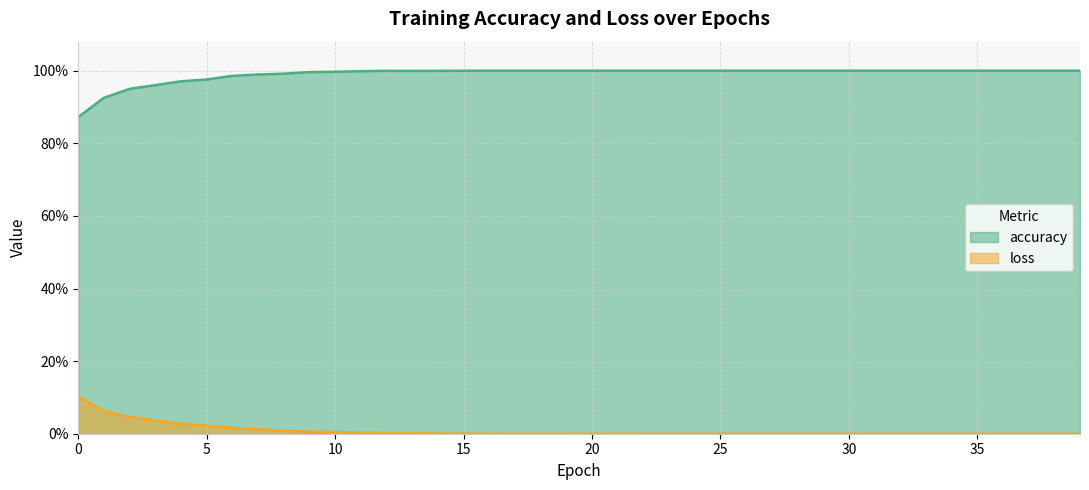

Which series has the widest spread of values?

accuracy